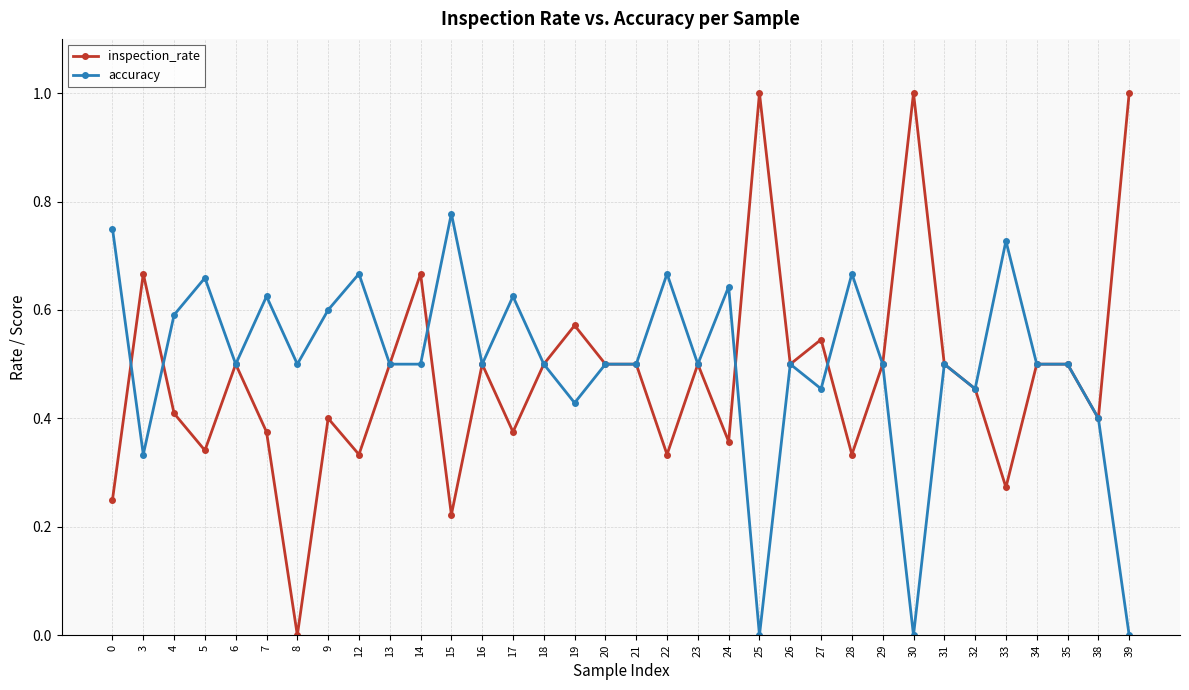

Is it true that inspection_rate equals 0.6 at 19?

True